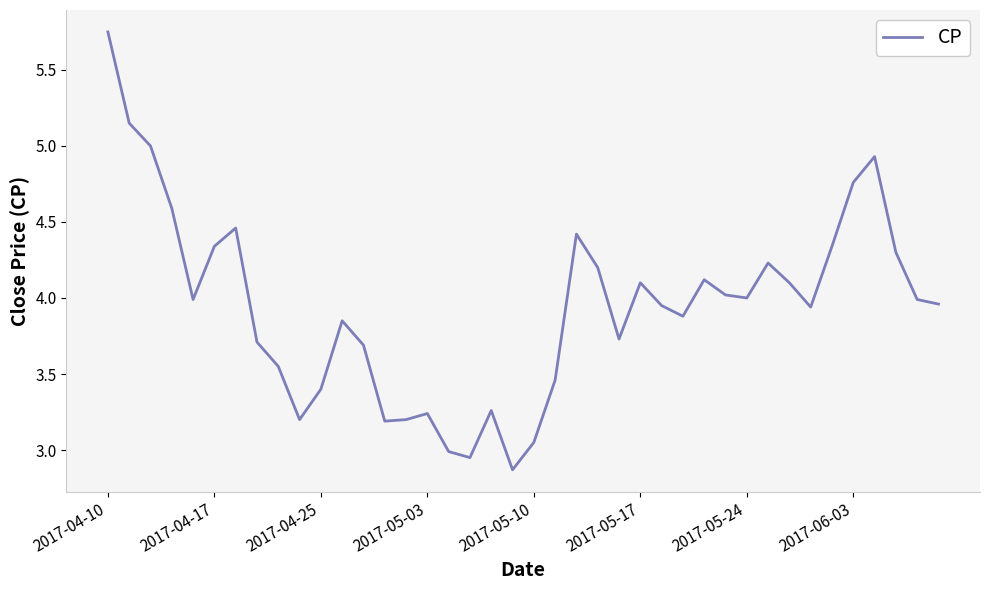

What is the smallest value displayed?

2.9